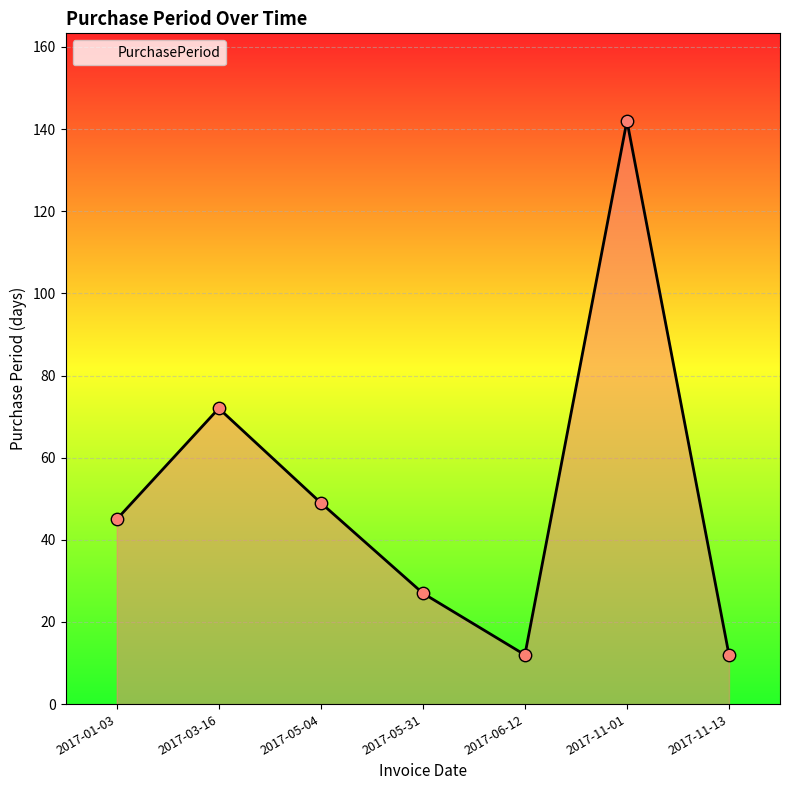

What is the change in value from 2017-05-04 to 2017-11-13?

-37